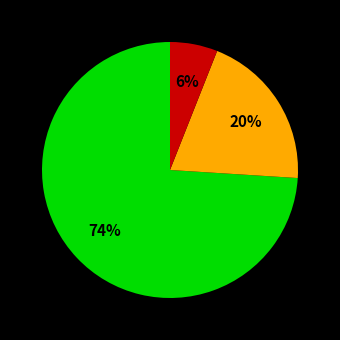

Does any single category account for the majority?

Yes